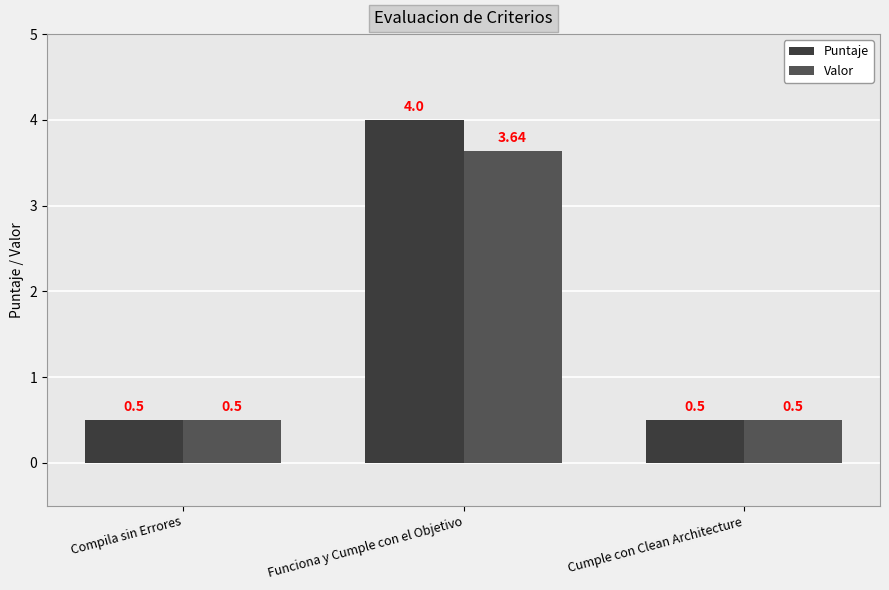

At which label does Valor reach its peak?

Funciona y Cumple con el Objetivo